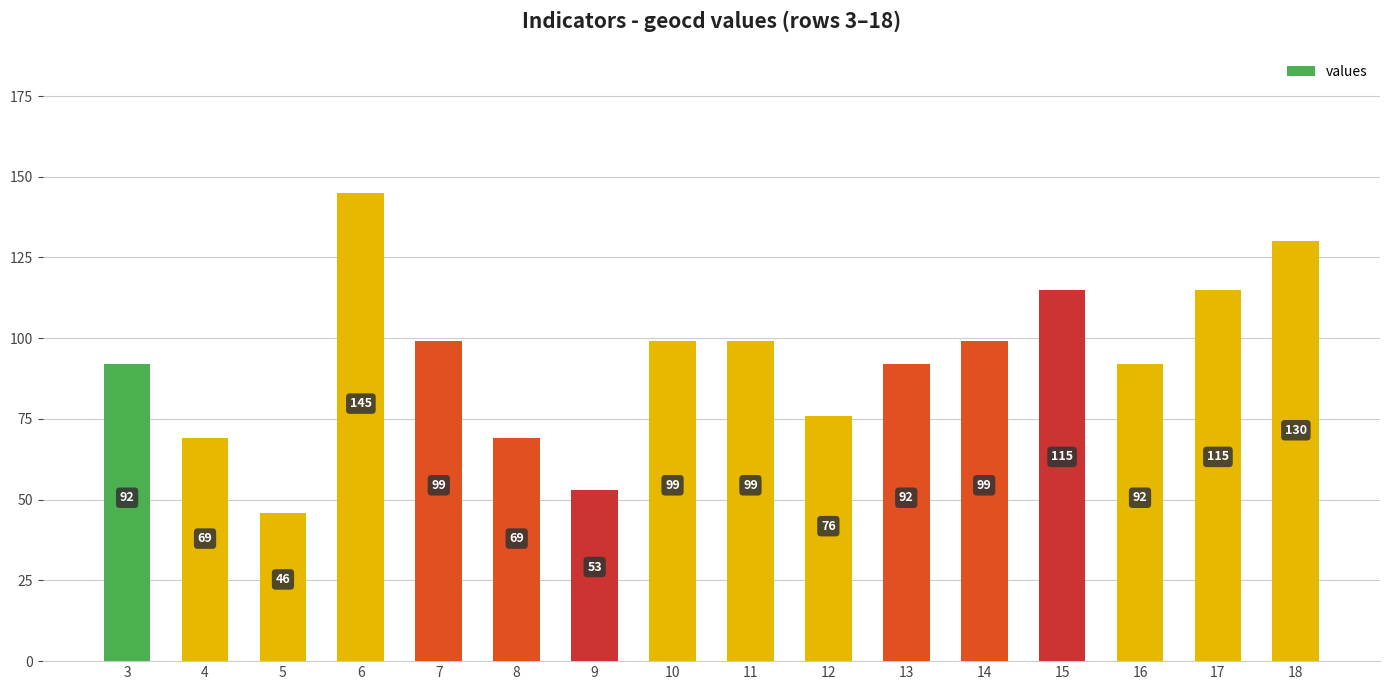

What is the difference between the values at 4 and 5?

23